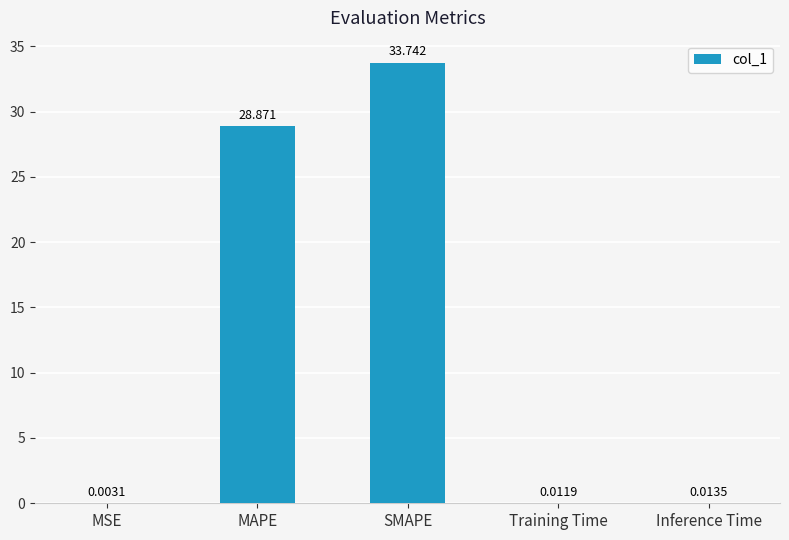

What is the change in value from MSE to MAPE?

+28.9